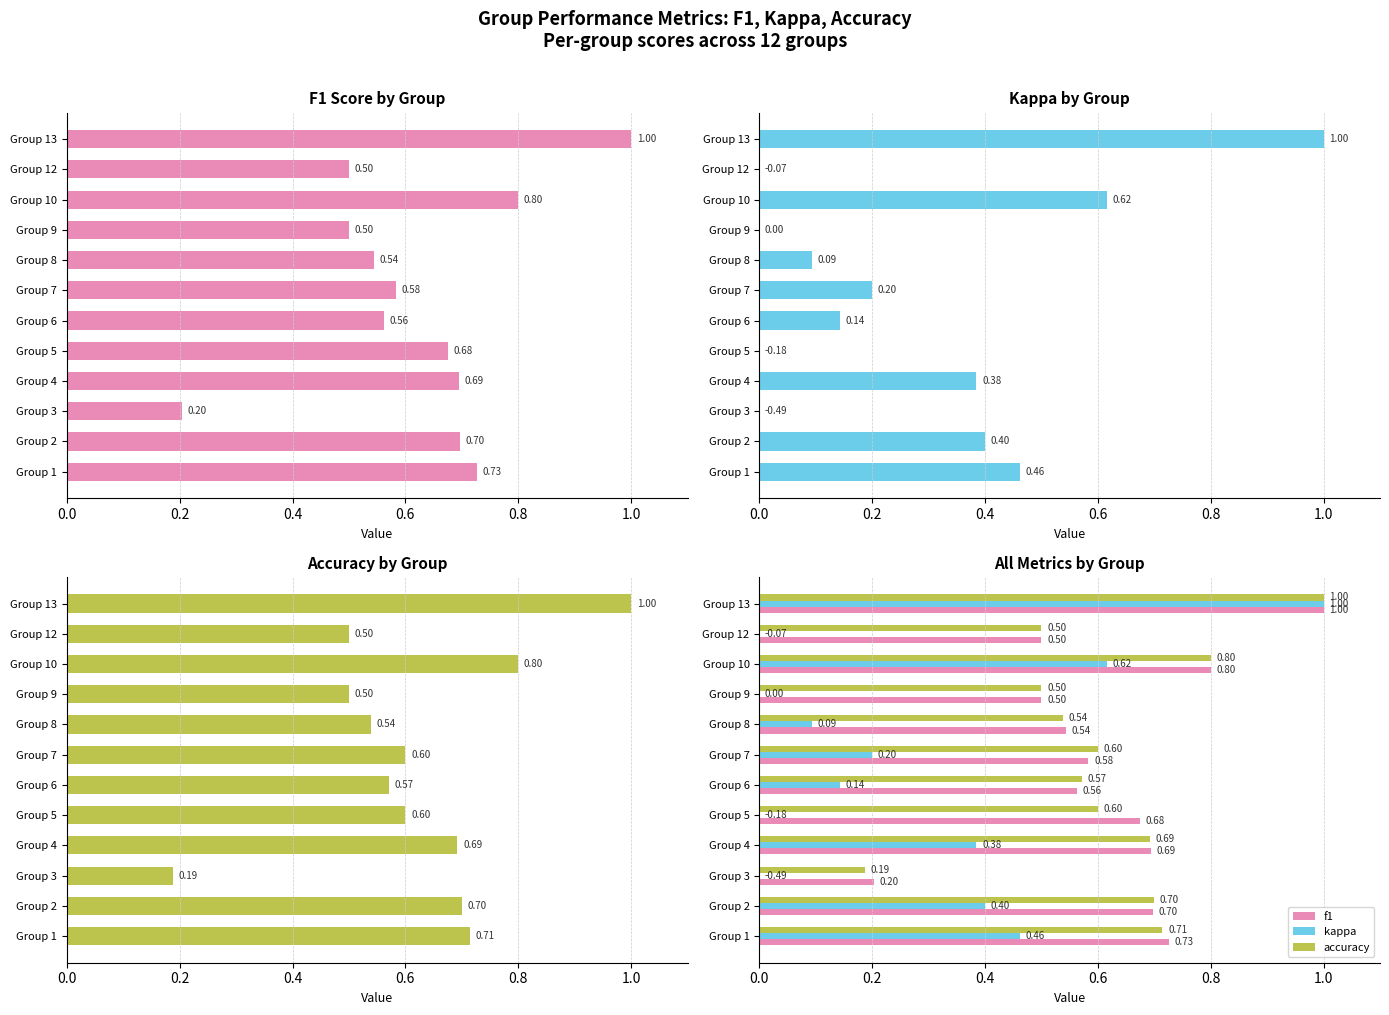

At how many categories does at least one series exceed 0?

12